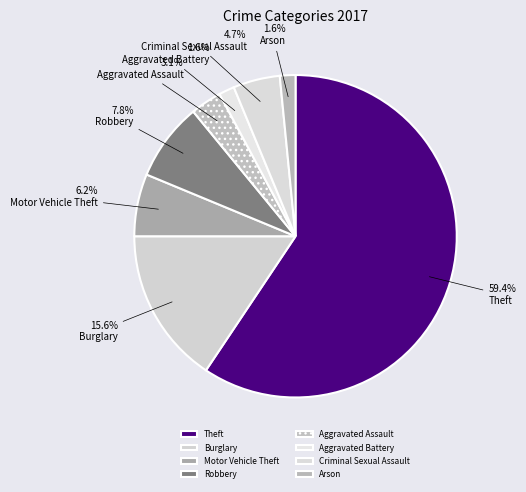

What is the smallest slice in the pie chart?

Aggravated Battery